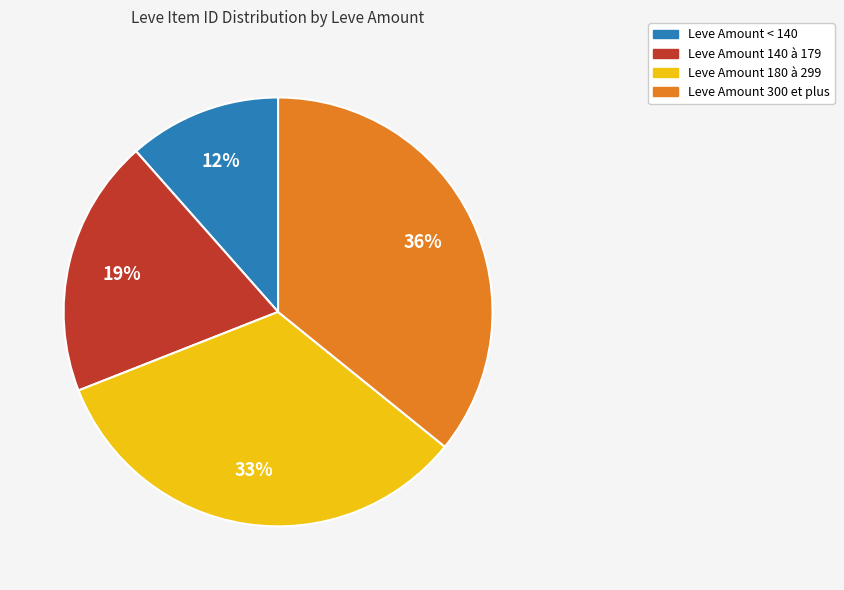

To the nearest percent, what is the average slice percentage?

25%